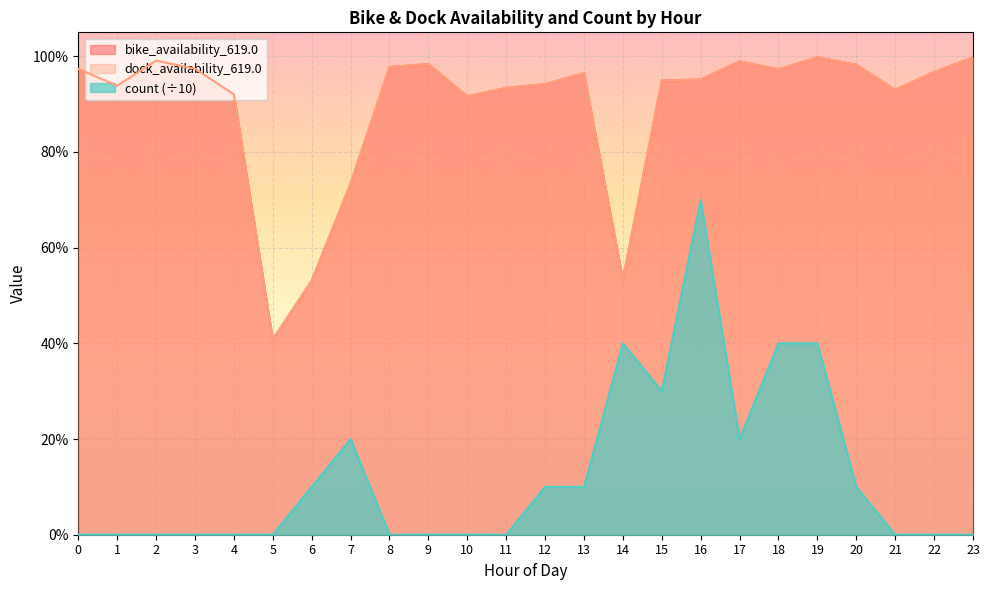

Does the chart display data point markers on the line(s)?

No